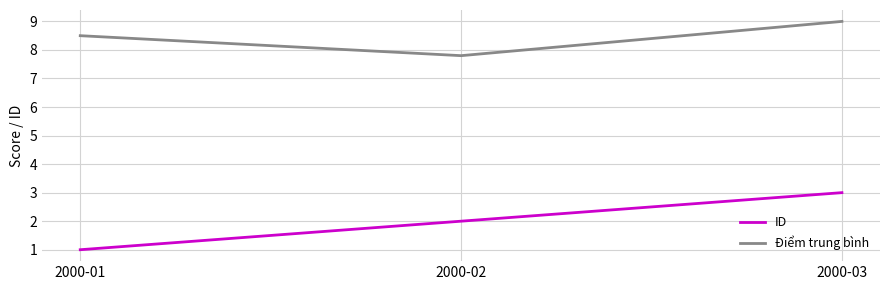

At which label does Điểm trung bình reach its minimum?

2000-02